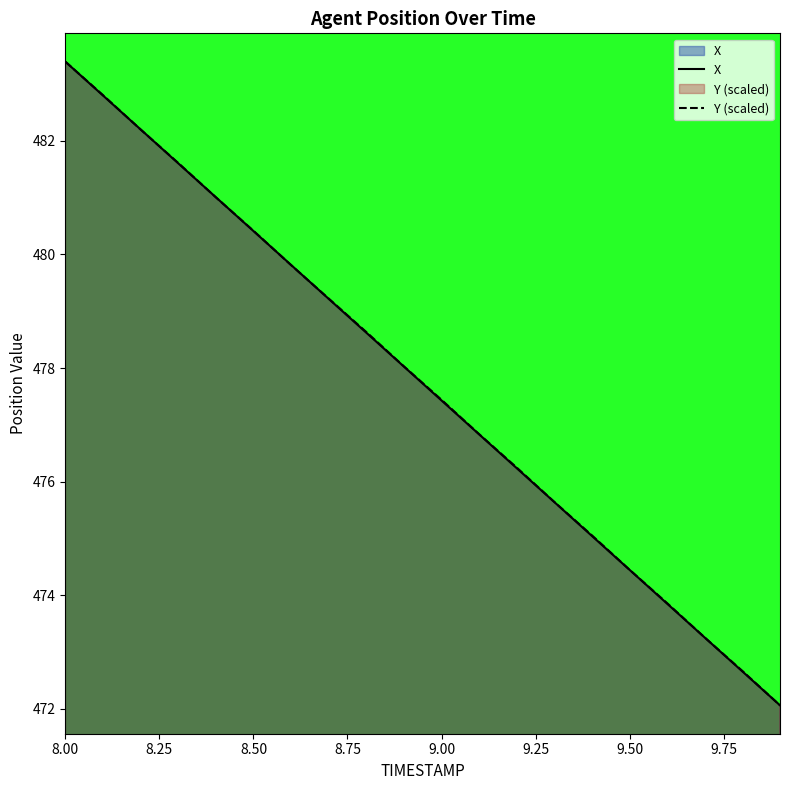

True or false: X has a value of 483.4 at 8.00.

True